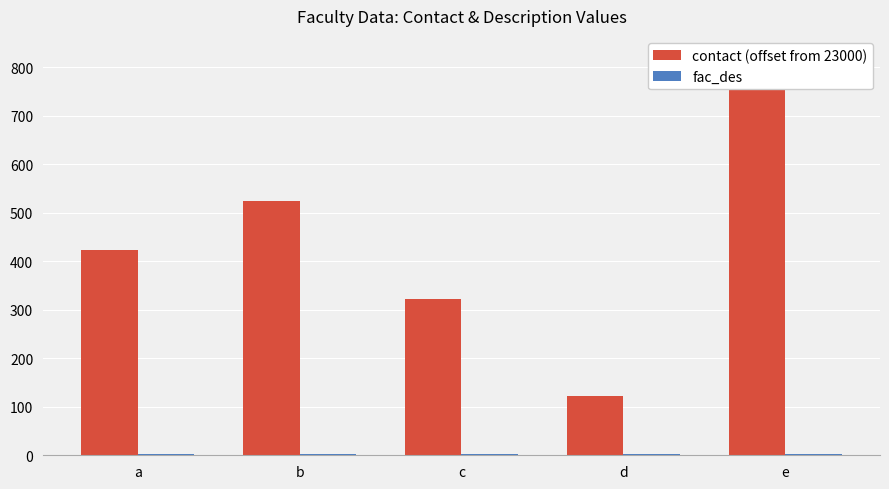

What is the highest value of the contact (offset from 23000) series?

823